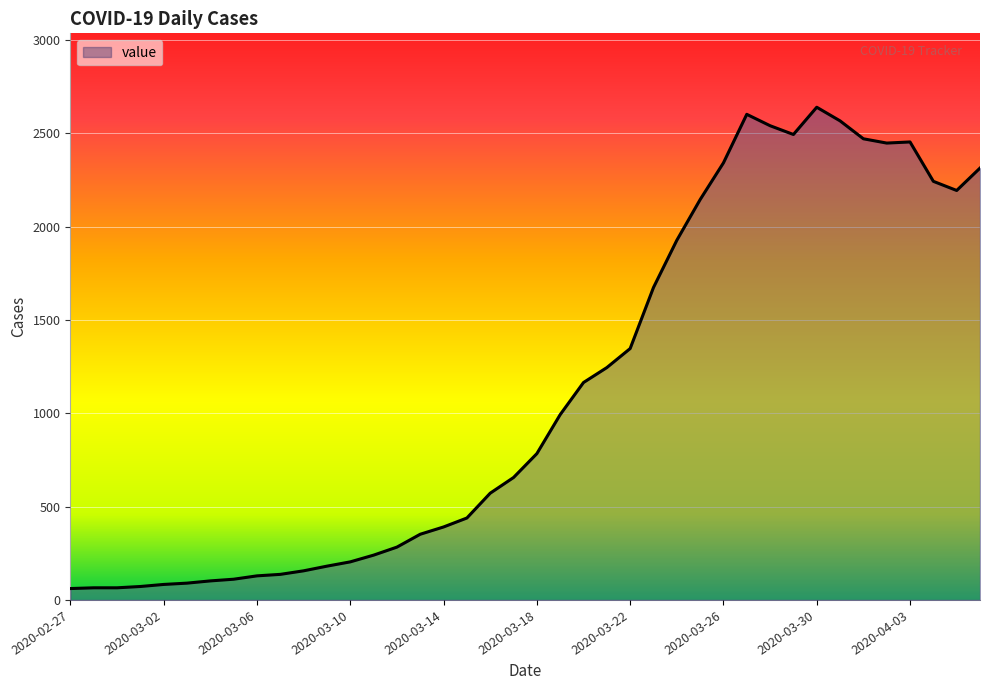

What is the difference between the maximum and minimum values?

2579